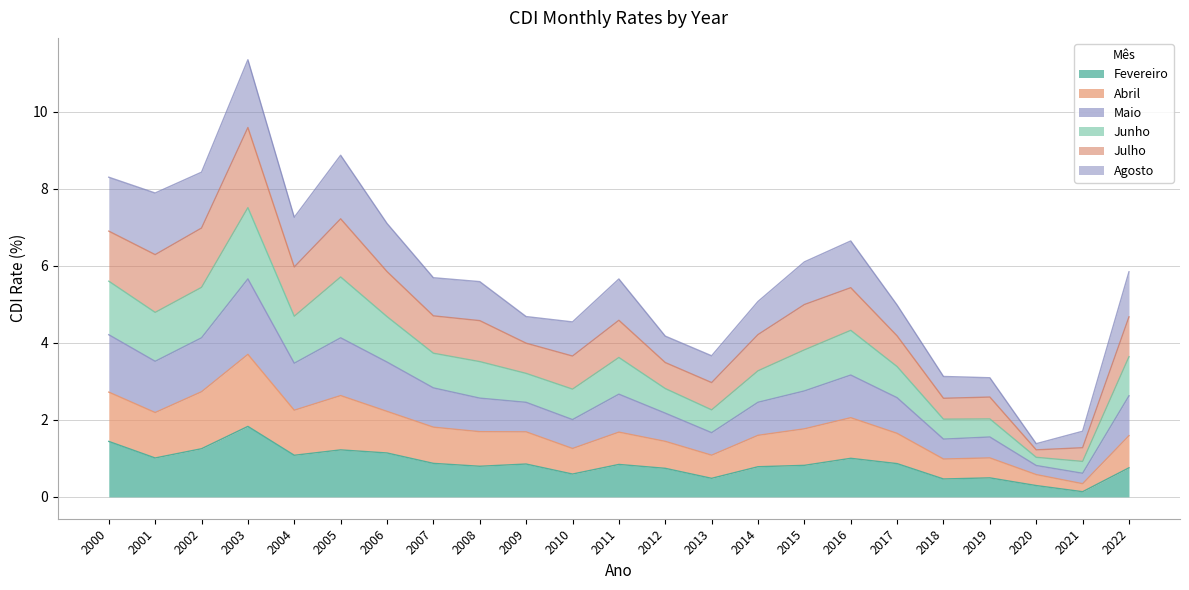

What is the total value across all series at 2004?

7.3